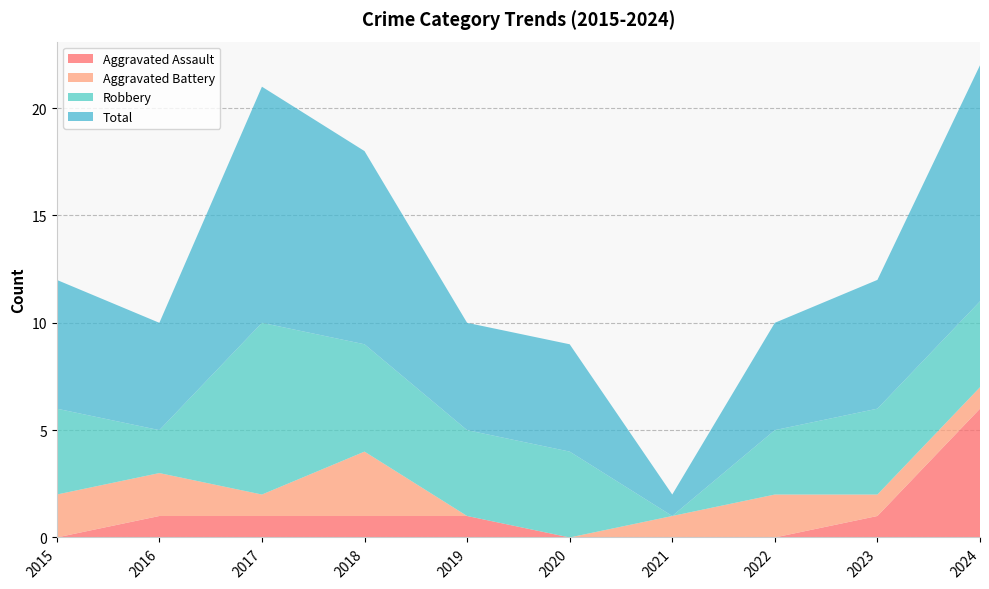

Reading right to left, what are all the values shown in this chart?

Aggravated Assault: 2024=6	2023=1	2022=0	2021=0	2020=0	2019=1	2018=1	2017=1	2016=1	2015=0
Aggravated Battery: 2024=1	2023=1	2022=2	2021=1	2020=0	2019=0	2018=3	2017=1	2016=2	2015=2
Robbery: 2024=4	2023=4	2022=3	2021=0	2020=4	2019=4	2018=5	2017=8	2016=2	2015=4
Total: 2024=11	2023=6	2022=5	2021=1	2020=5	2019=5	2018=9	2017=11	2016=5	2015=6